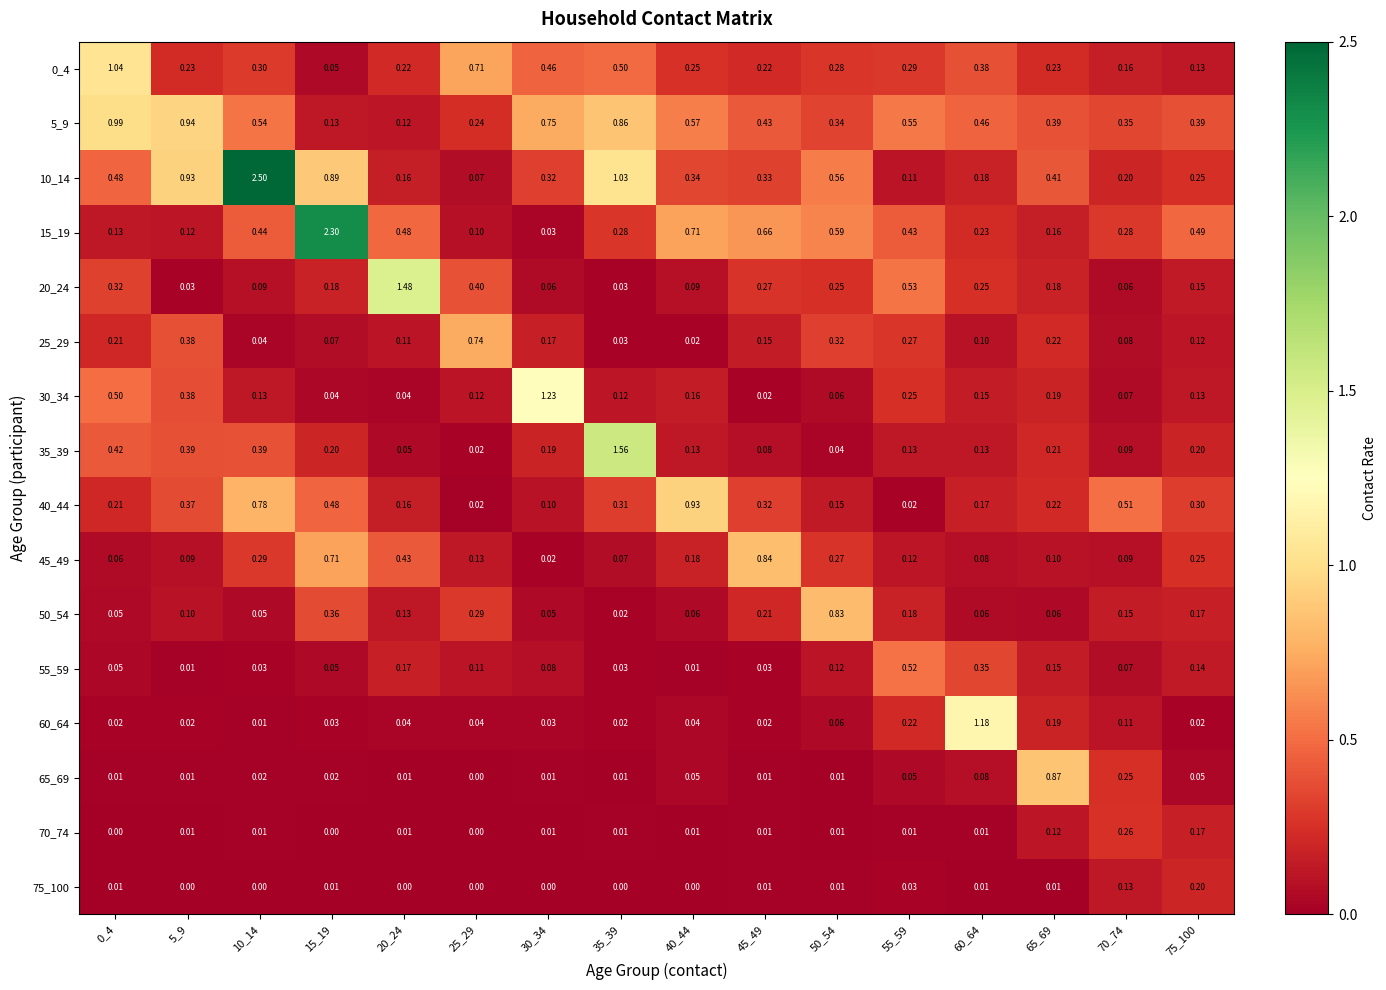

Is the value of 50_54 at 30_34 greater than the value of 60_64 at 50_54?

No